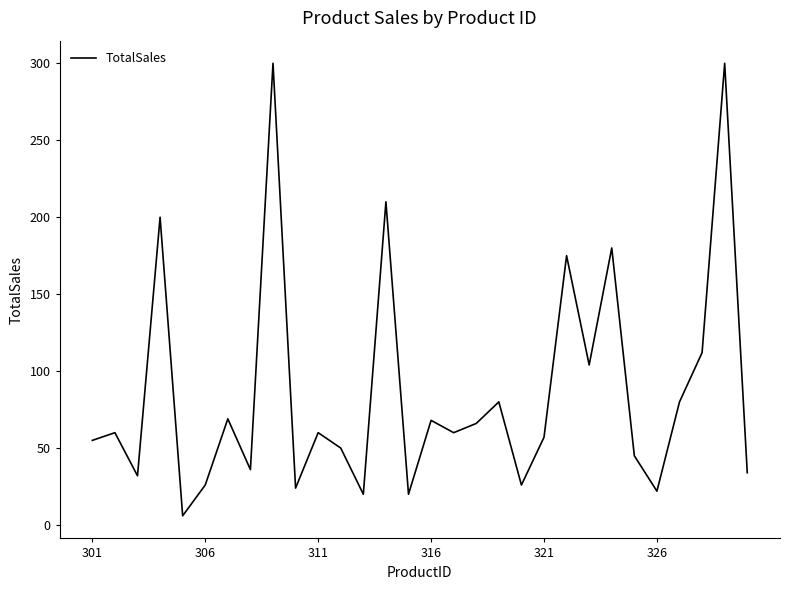

What is the smallest value displayed?

6